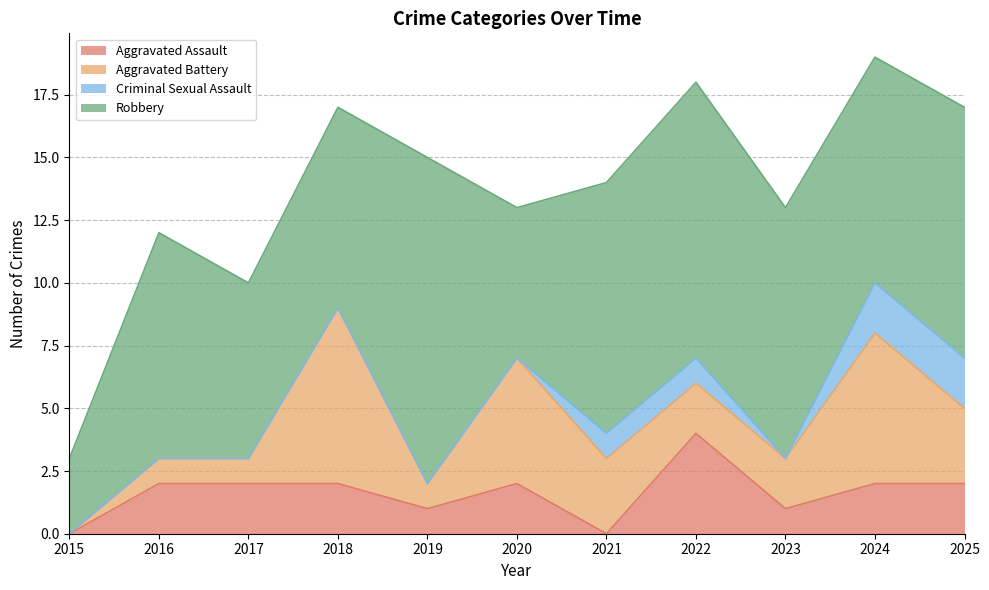

Reading left to right, list all the values displayed in this chart.

Aggravated Assault: 2015=0	2016=2	2017=2	2018=2	2019=1	2020=2	2021=0	2022=4	2023=1	2024=2	2025=2
Aggravated Battery: 2015=0	2016=1	2017=1	2018=7	2019=1	2020=5	2021=3	2022=2	2023=2	2024=6	2025=3
Criminal Sexual Assault: 2015=0	2016=0	2017=0	2018=0	2019=0	2020=0	2021=1	2022=1	2023=0	2024=2	2025=2
Robbery: 2015=3	2016=9	2017=7	2018=8	2019=13	2020=6	2021=10	2022=11	2023=10	2024=9	2025=10